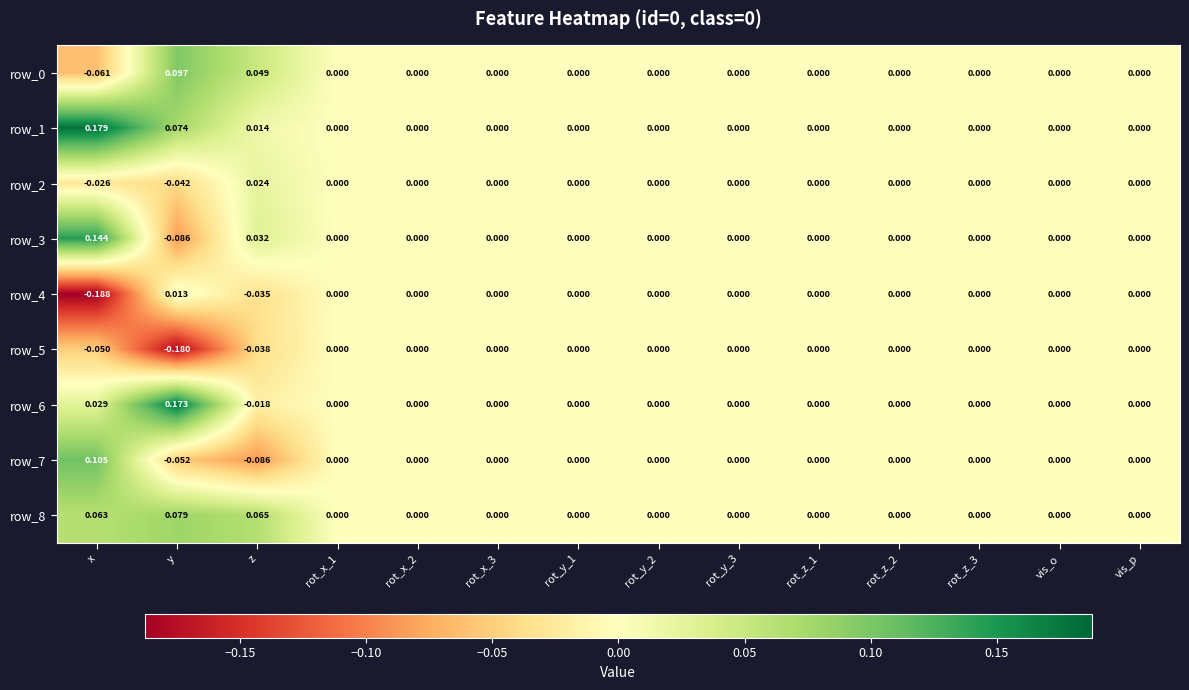

Which category has the highest value across all series?

x